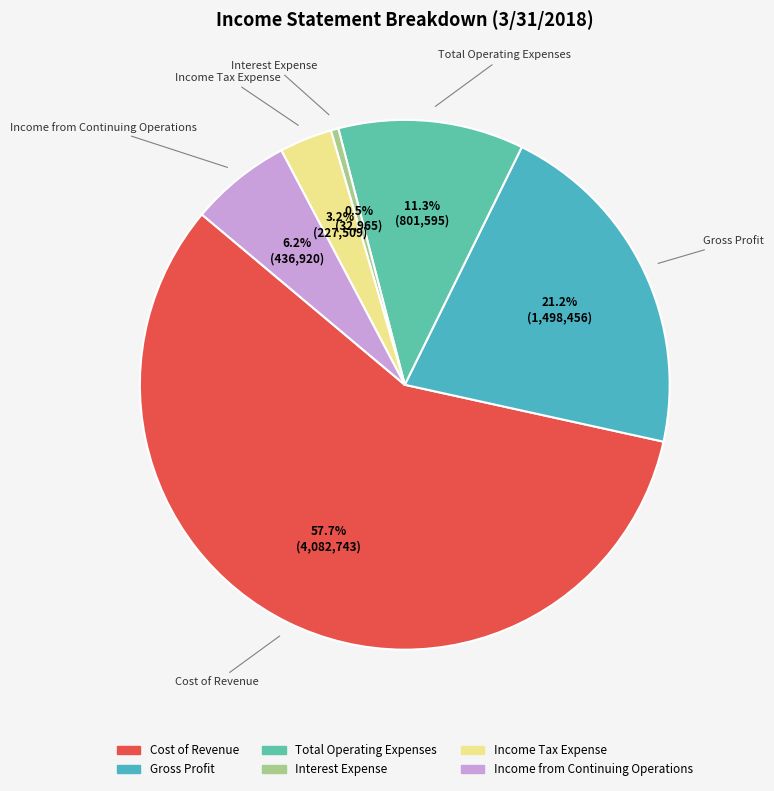

To the nearest percent, what is the difference between the largest and smallest slice percentages?

57%